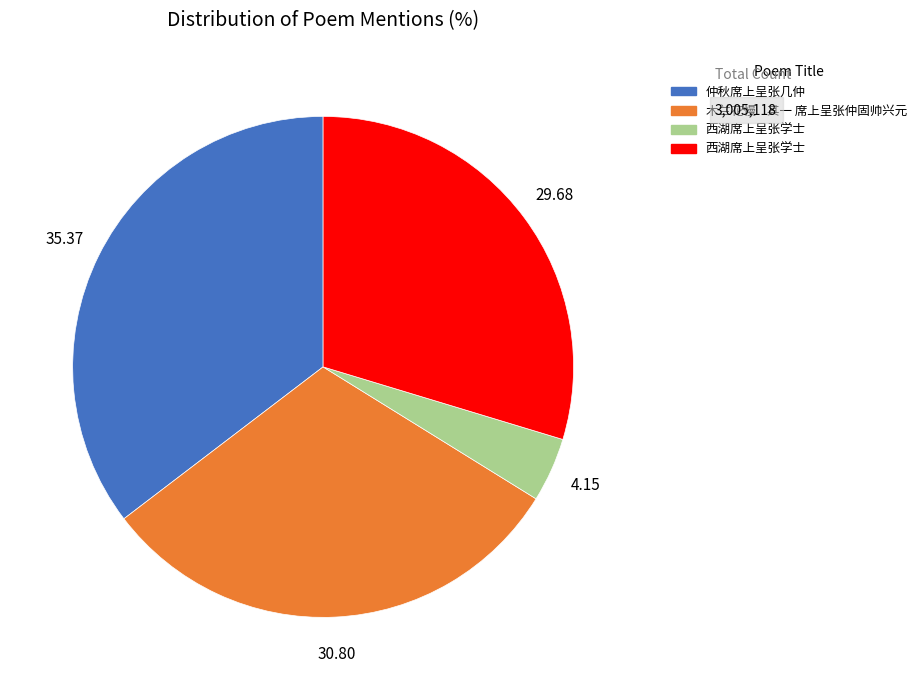

How many segments does this pie chart have?

4